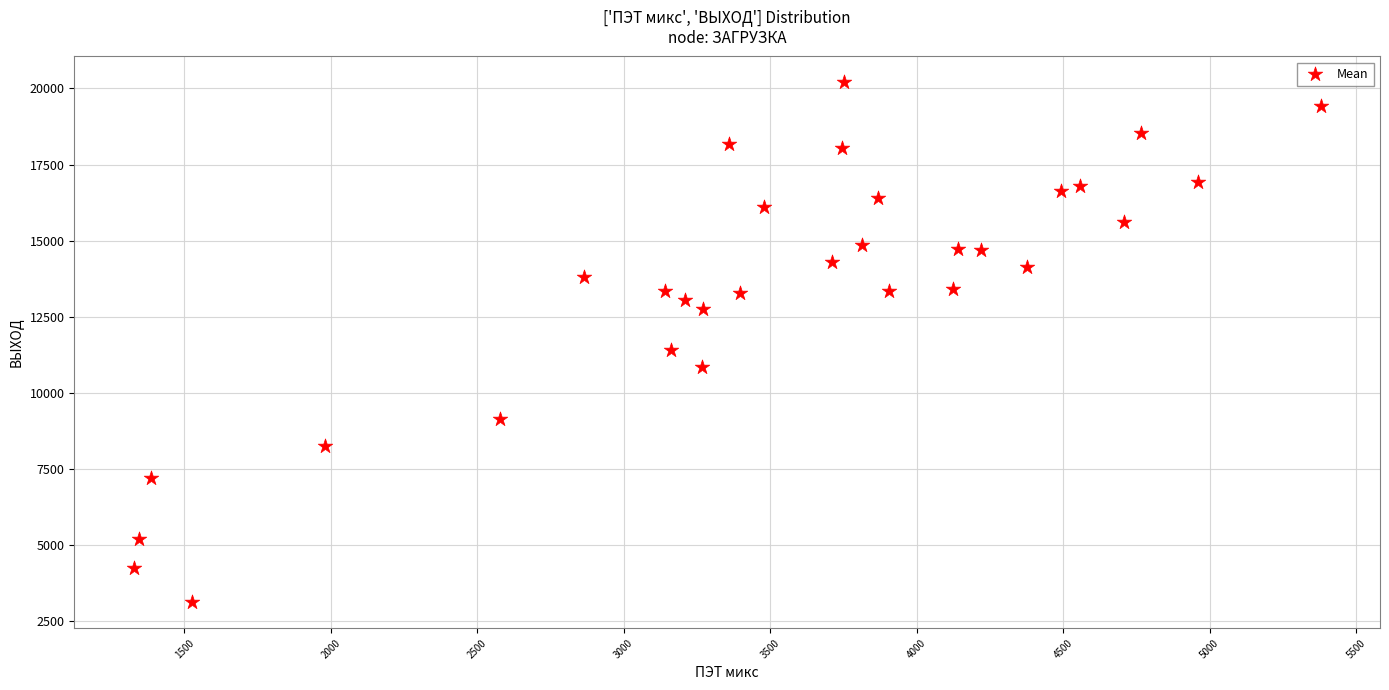

What Y value in the scatter plot is closest to 11665?

11397